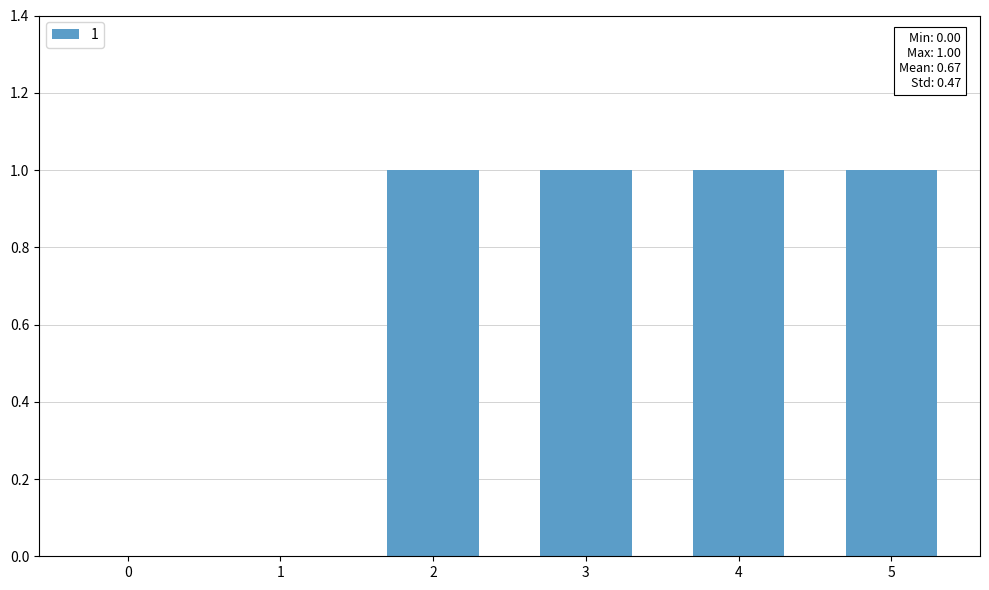

The value at 4 is 1. True or false?

True